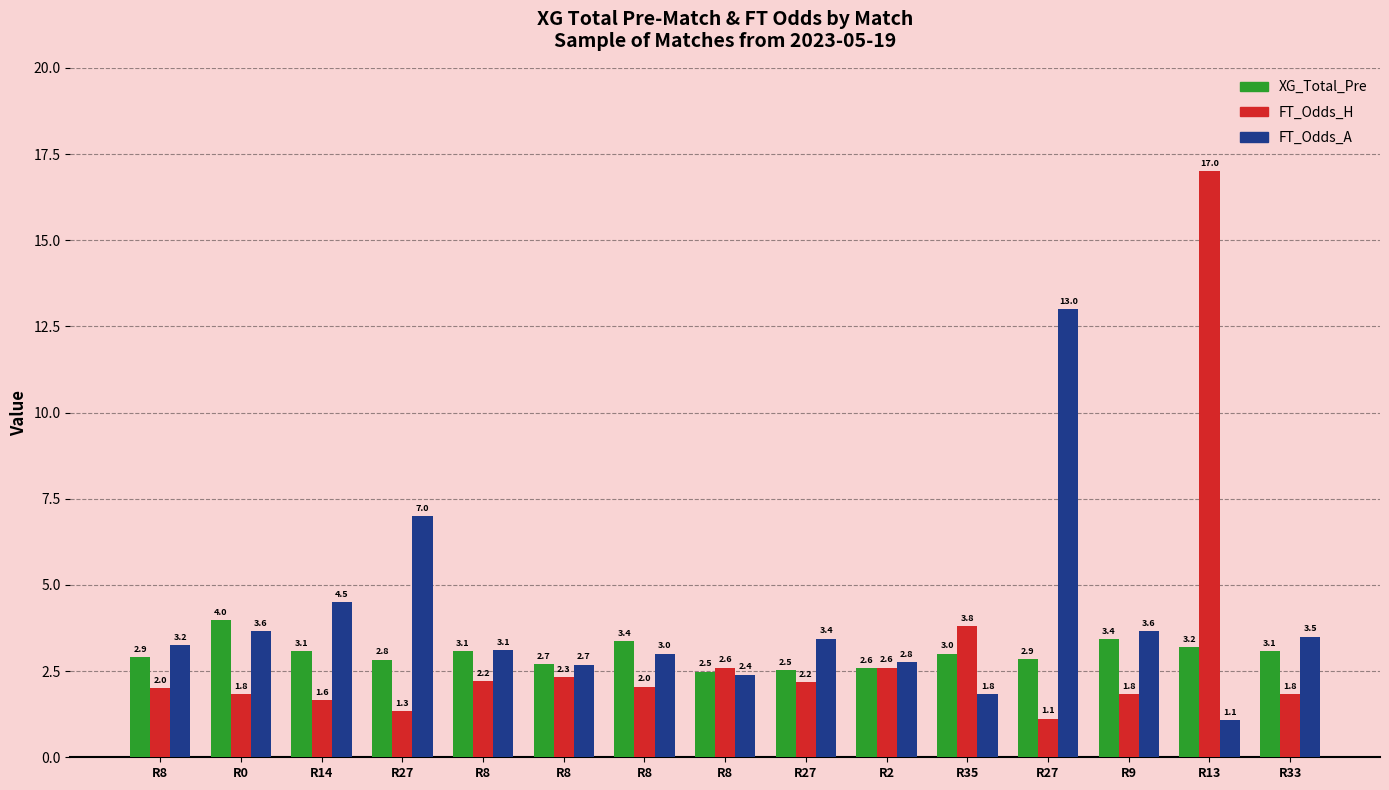

What is the average value of the XG_Total_Pre series?

3.0